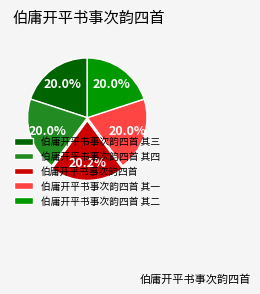

Is there a majority slice in this chart?

No